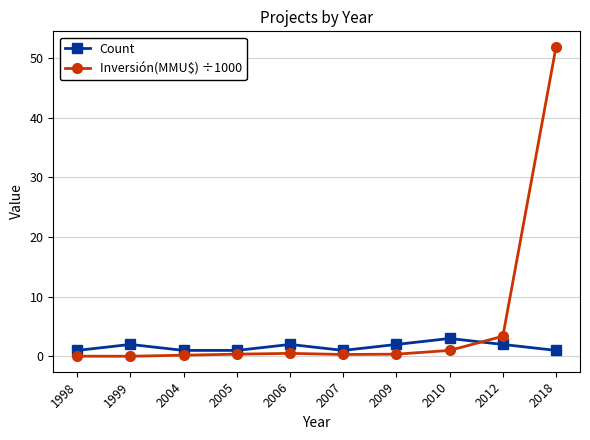

What is the approximate value of Count at 1998?

1.0